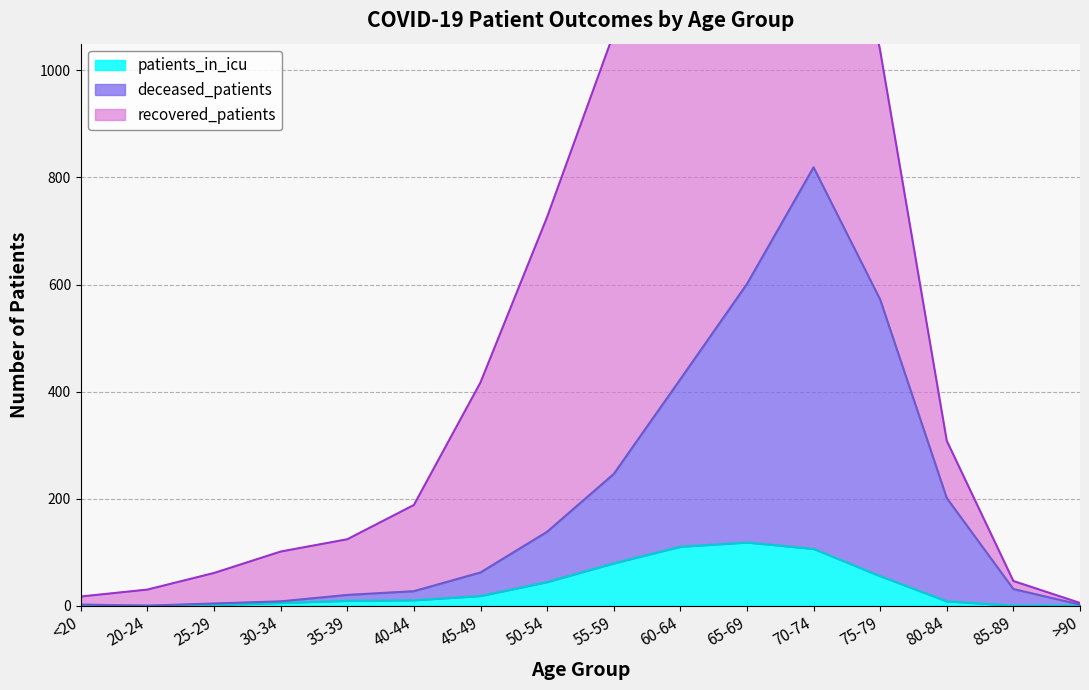

True or false: patients_in_icu and deceased_patients intersect in this chart.

False